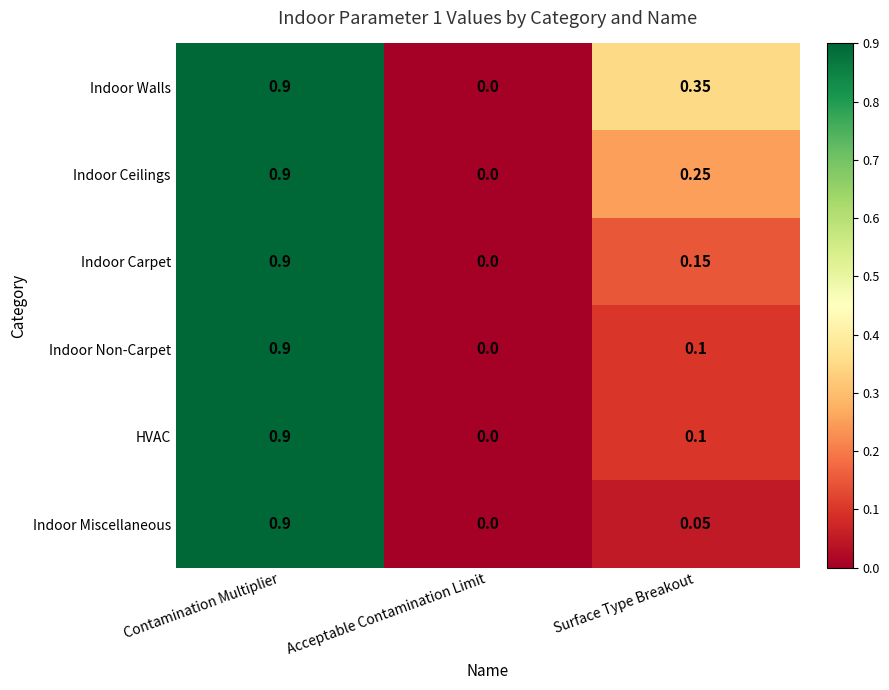

At which label is Indoor Carpet closest to 0?

Acceptable Contamination Limit